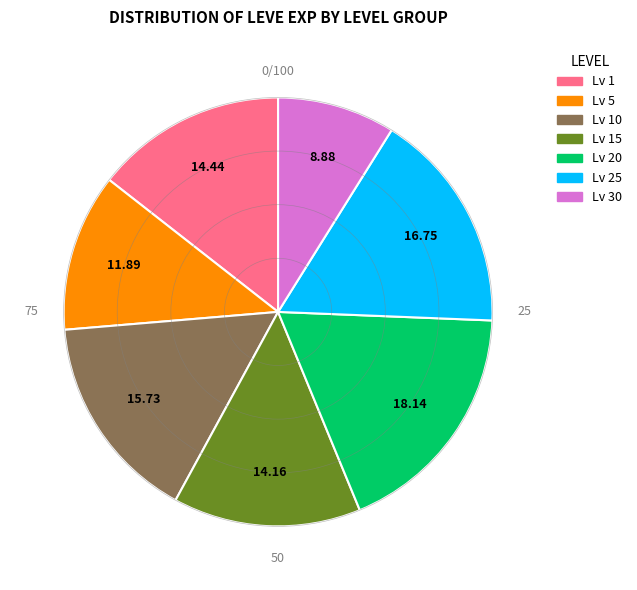

Between Lv 1 and Lv 30, which is larger?

Lv 1